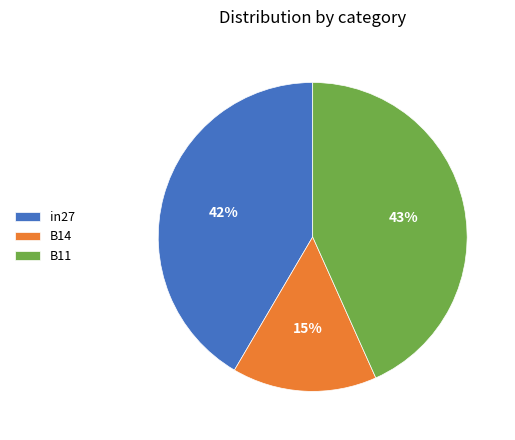

Is there any slice that represents more than half of the pie?

No